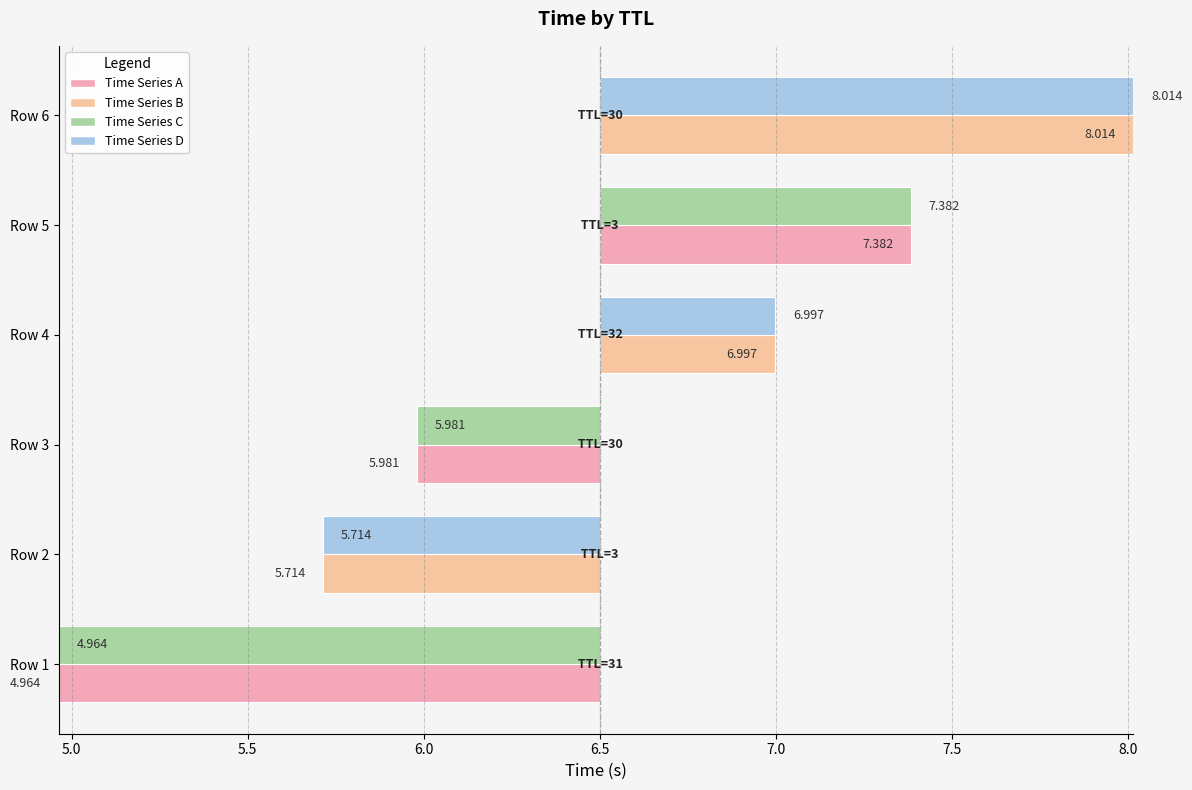

What is the difference between the maximum and minimum values in the Time (left) series?

3.1